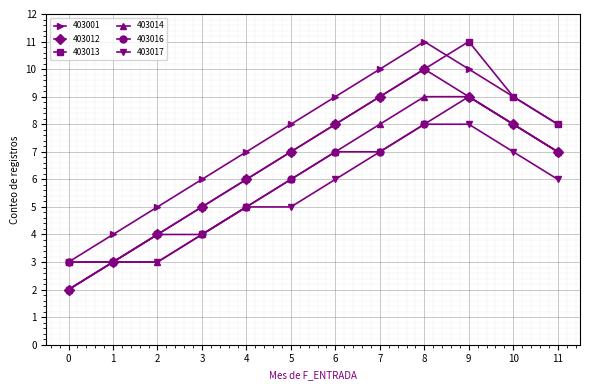

What is the sum of the 403014 values at 10 and 0?

10